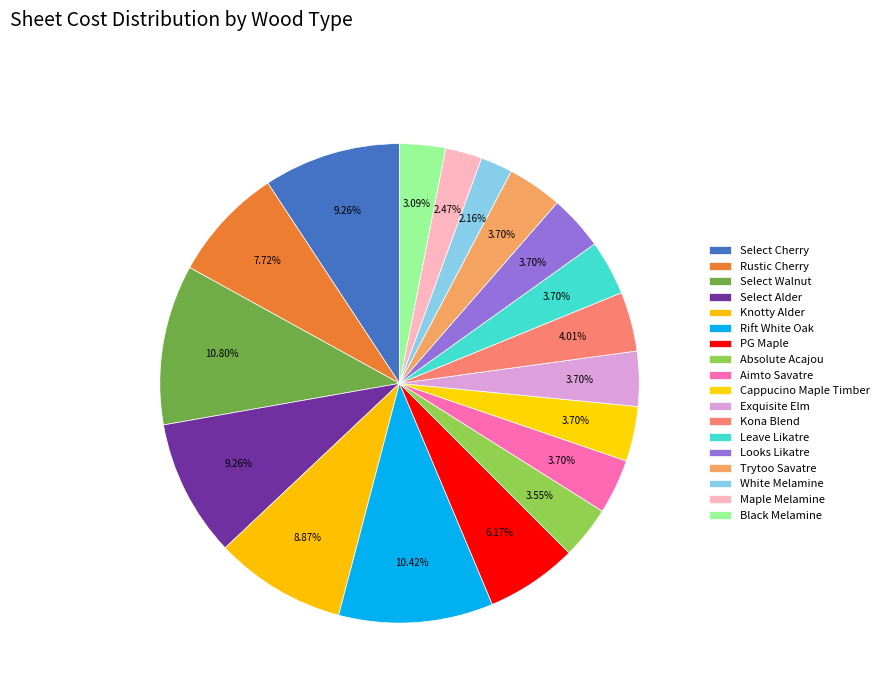

Combined, what portion of the pie is Select Cherry and Exquisite Elm?

13.0%